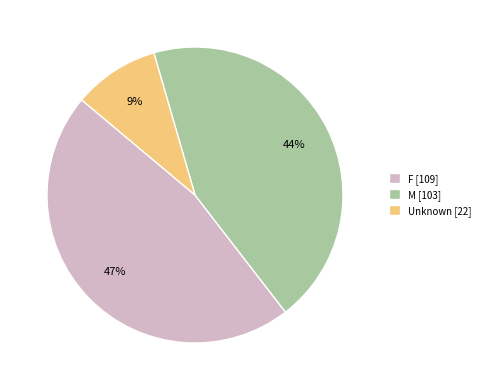

What percentage is the F slice, to the nearest percent?

47%